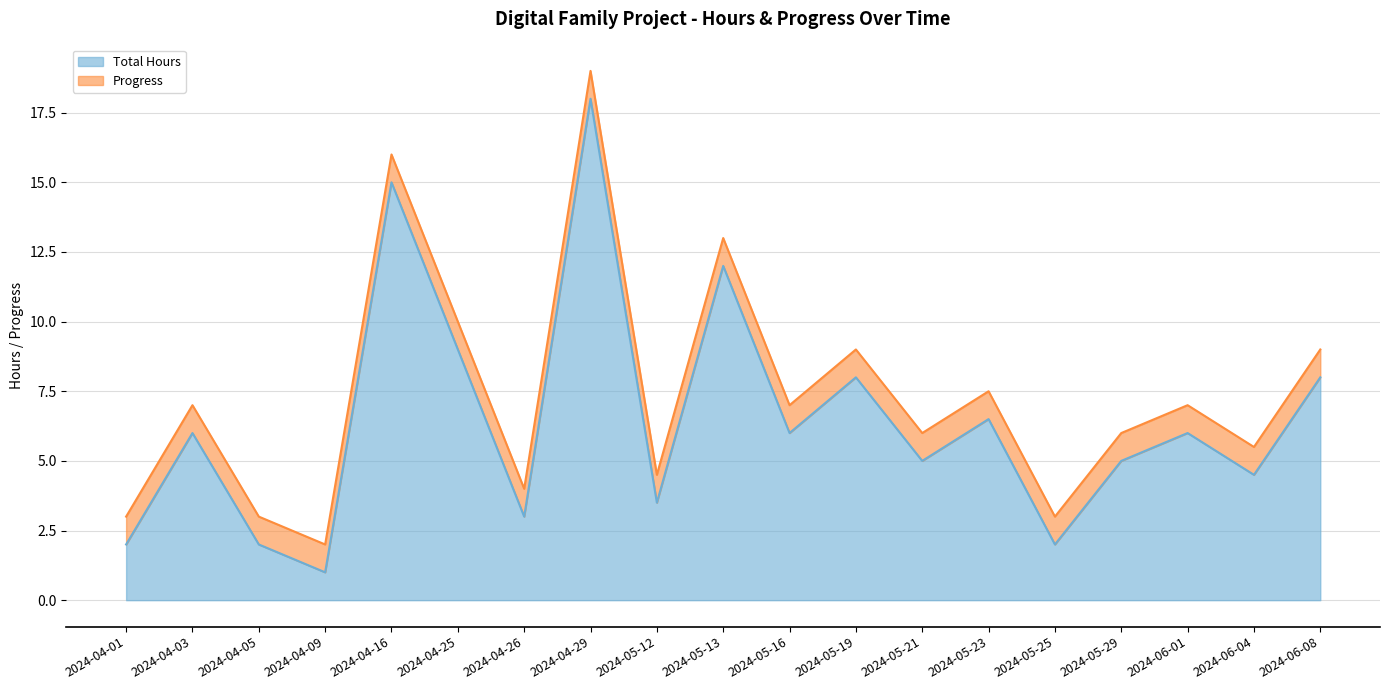

Is it true that the value at 2024-06-01 is 2.2?

False